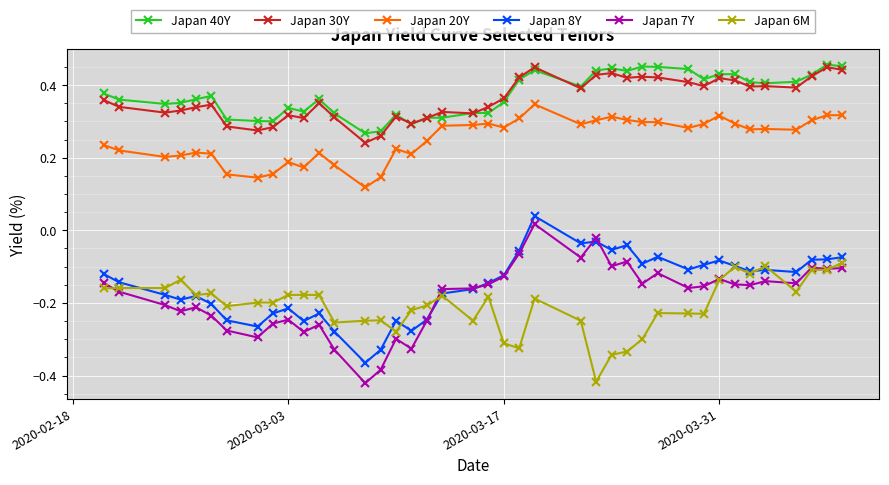

True or false: Japan 40Y and Japan 7Y intersect in this chart.

False